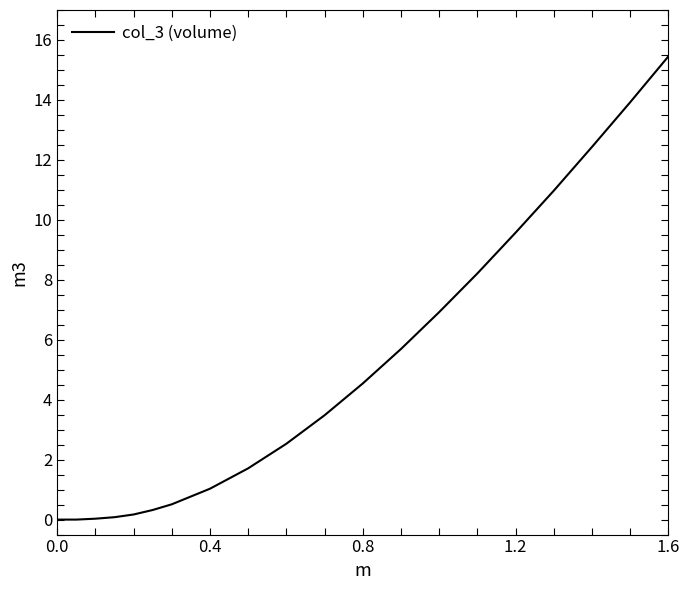

What is the value of the 5th point from the left?

0.2